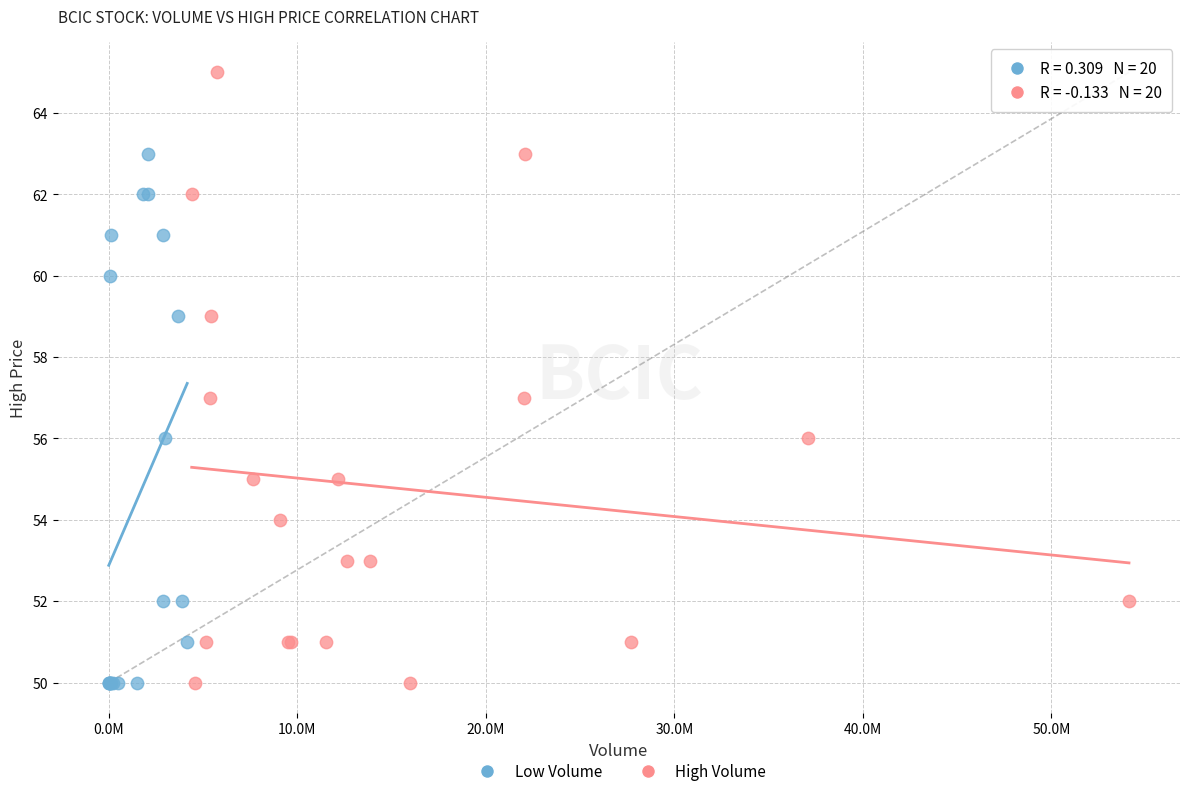

What are all the series names shown in the legend?

Low Volume, High Volume